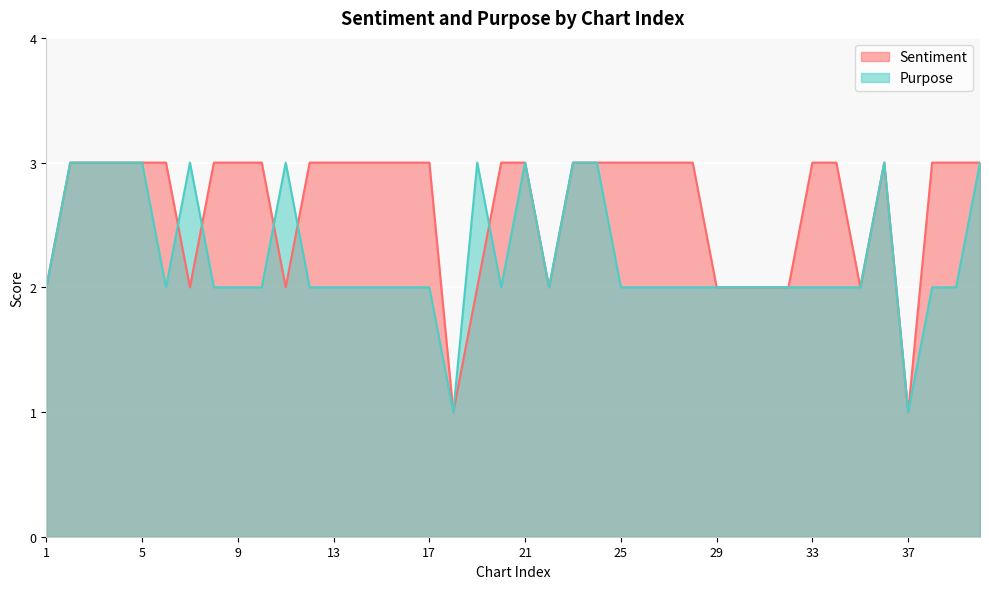

Rank the series at 28 from lowest to highest value.

Purpose, Sentiment